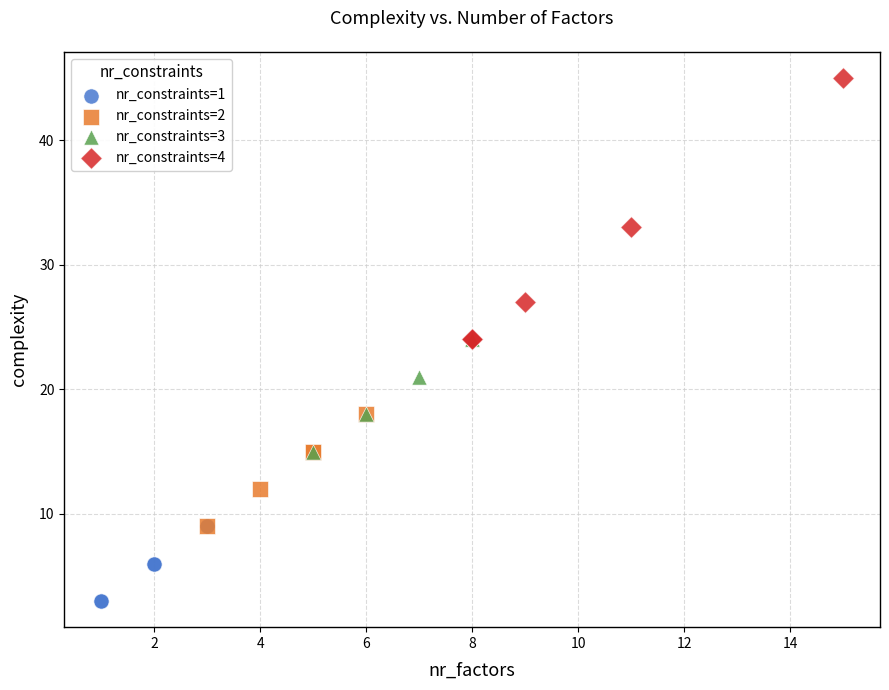

What are all the series names shown in the legend?

nr_constraints=1, nr_constraints=2, nr_constraints=3, nr_constraints=4